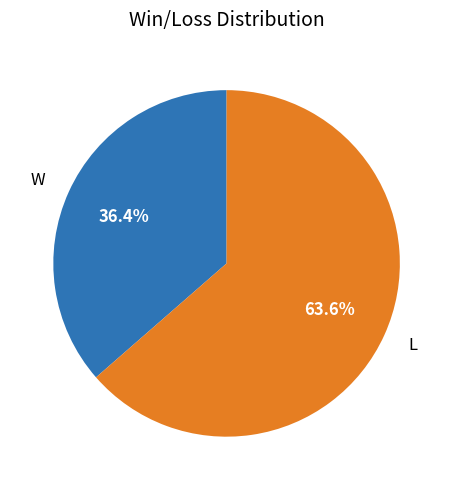

What is the largest slice in the pie chart?

L